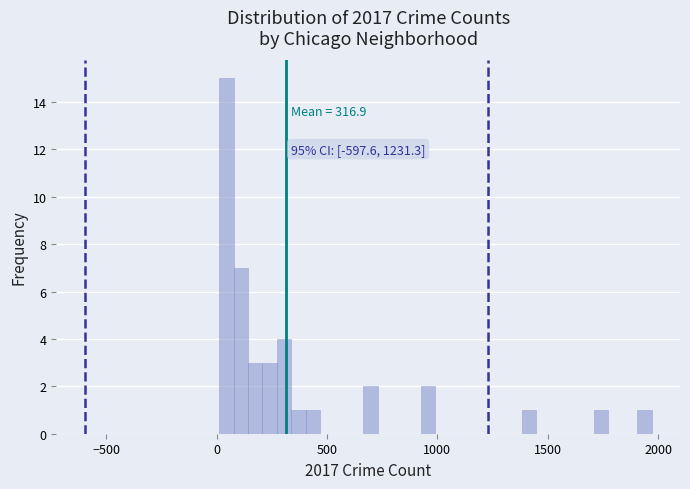

Read against the x-axis, roughly where is the centre of the tallest bar?

50